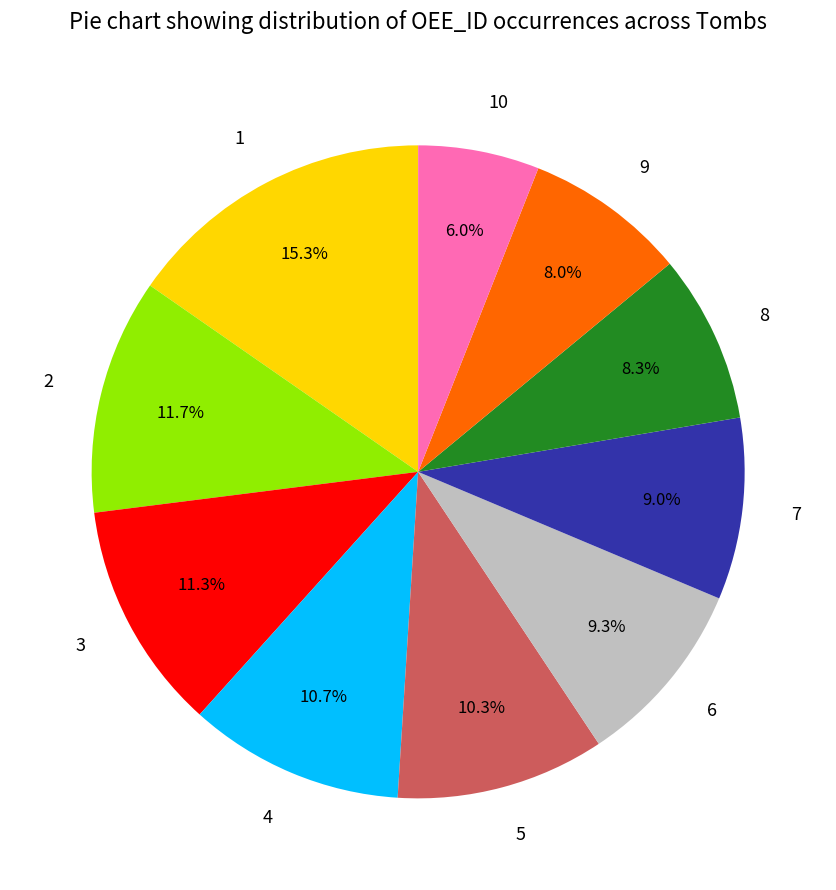

Which category has the smallest portion of the pie?

10